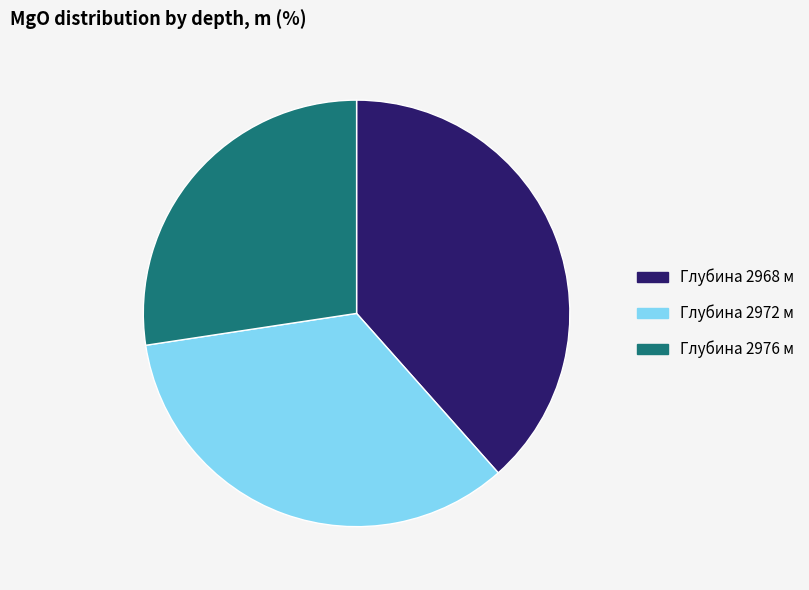

Is there any slice that represents more than half of the pie?

No